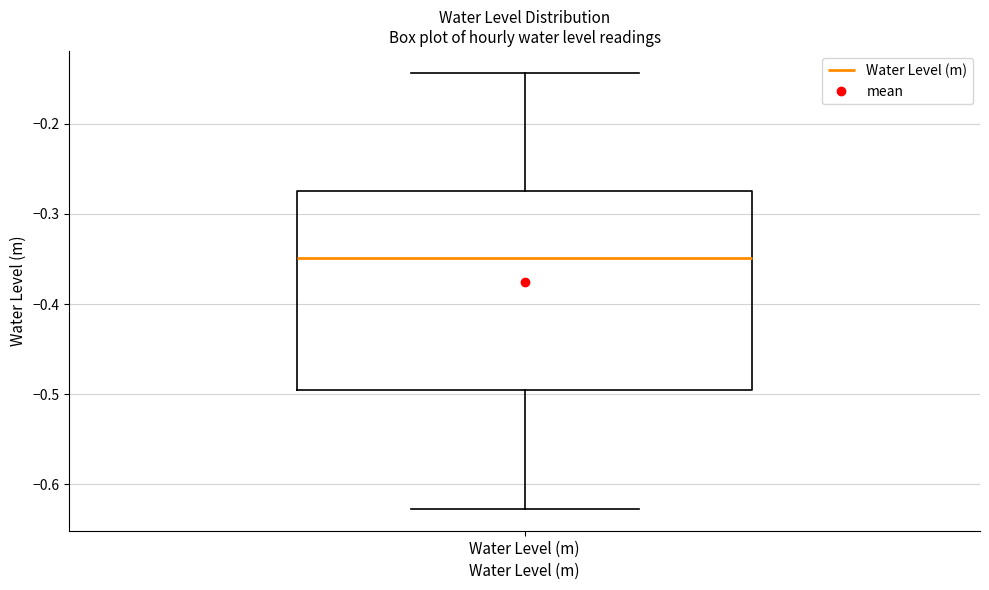

Read this box plot against the y-axis: the position of the median line, the range covered by the box, and the ends of both whiskers. The values are not printed on the chart, so give them approximately, as read against the axis.

median -0.35, box -0.50 to -0.27, whiskers -0.63 to -0.14